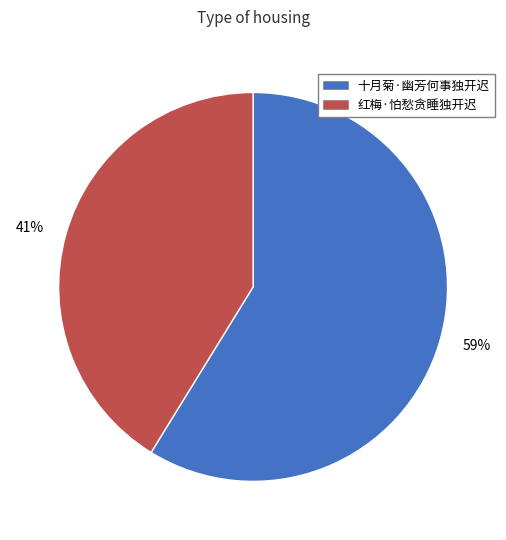

What percentage is the 红梅·怕愁贪睡独开迟 slice, to the nearest percent?

41%